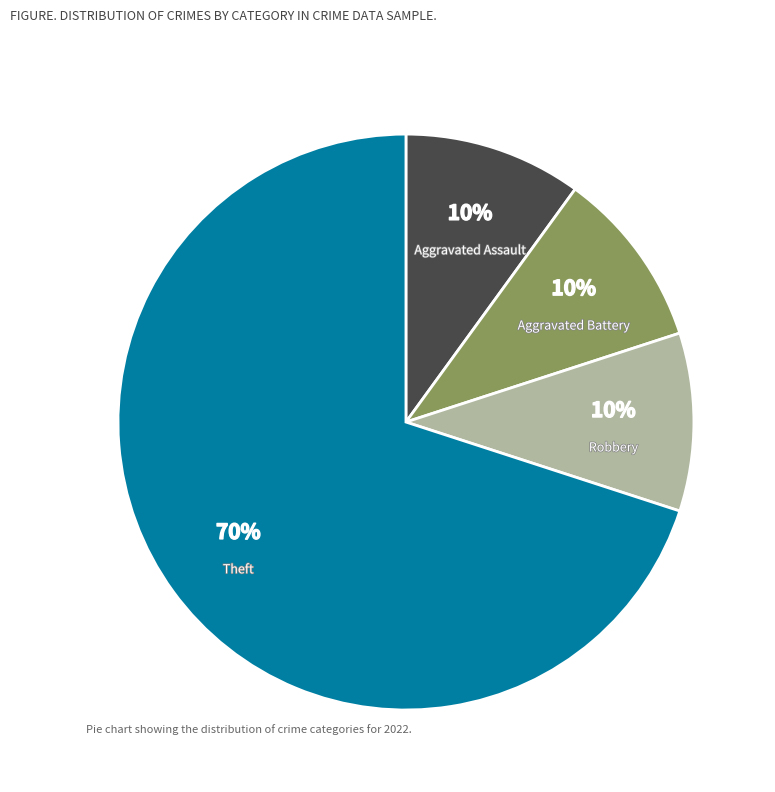

Which category has the biggest portion of the pie?

Theft